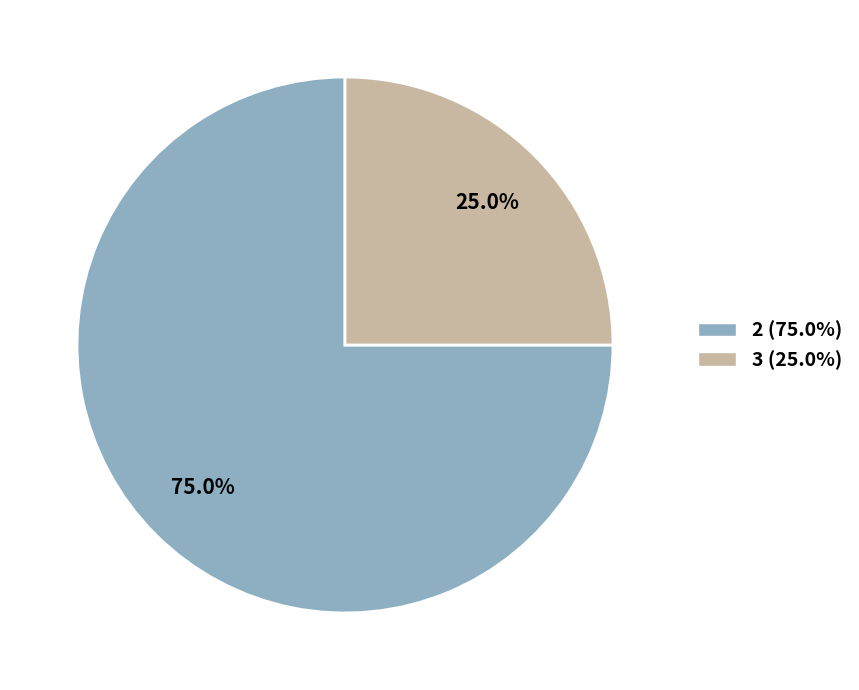

How many slices are in this pie chart?

2